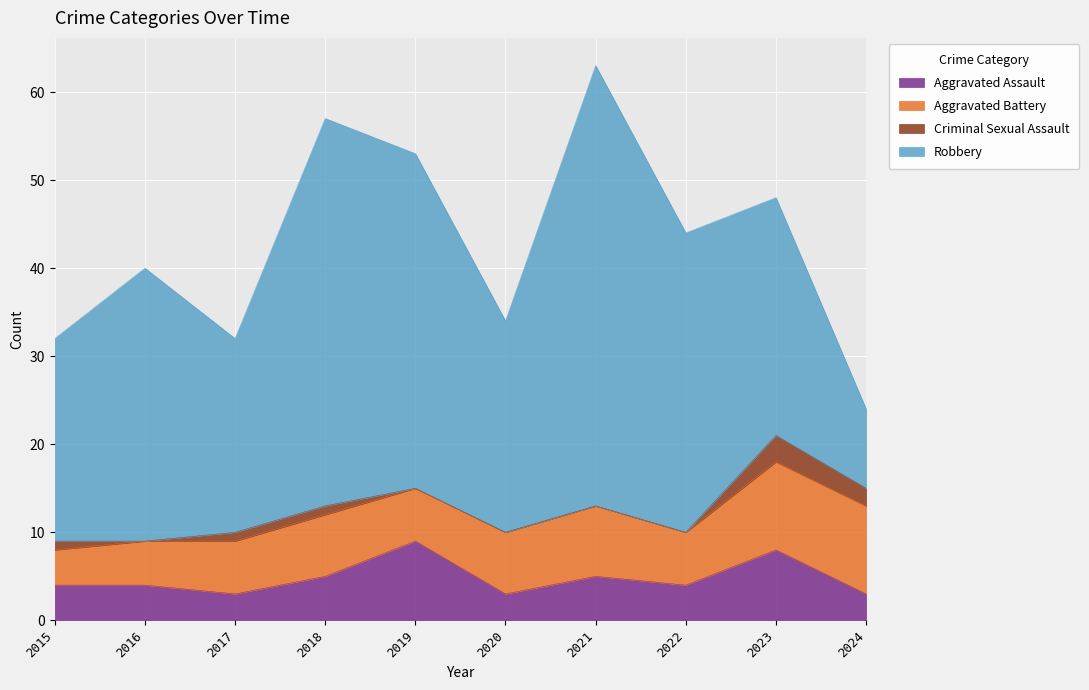

What is the value of the Aggravated Assault point at the 4th from the left?

5